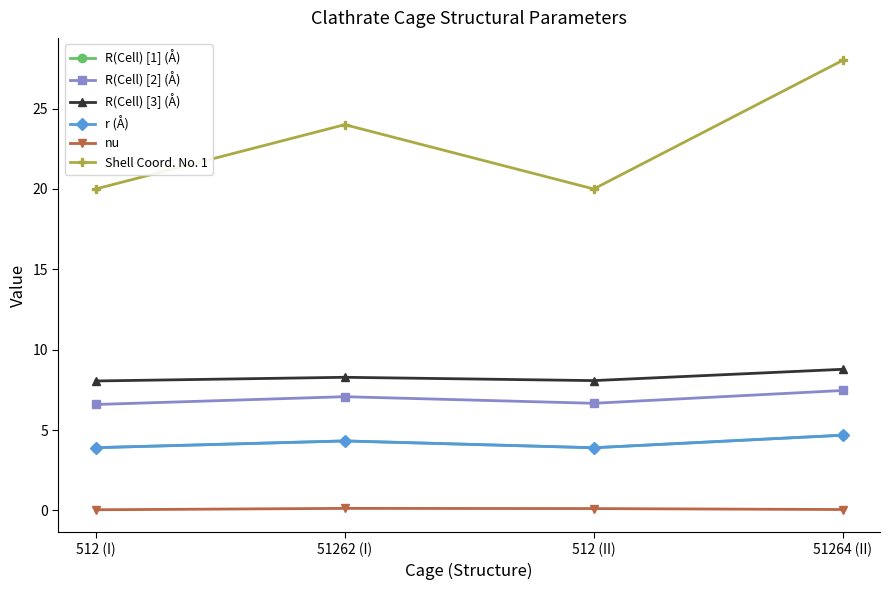

List the series in order of their peak value, lowest first.

nu, R(Cell) [1] (Å), r (Å), R(Cell) [2] (Å), R(Cell) [3] (Å), Shell Coord. No. 1